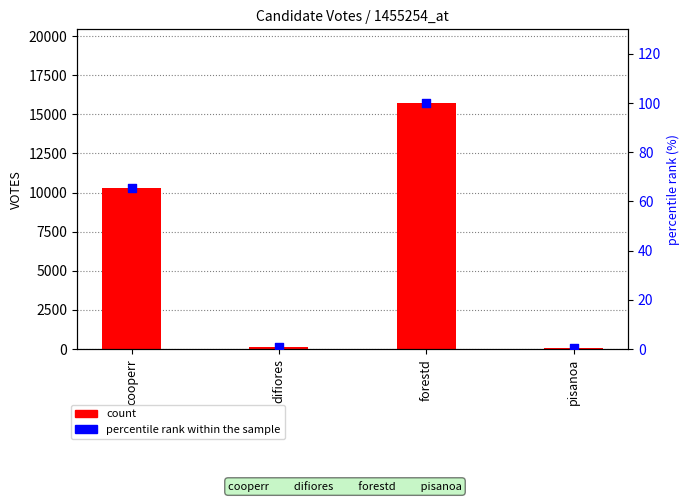

Which series has the largest total across all categories?

VOTES